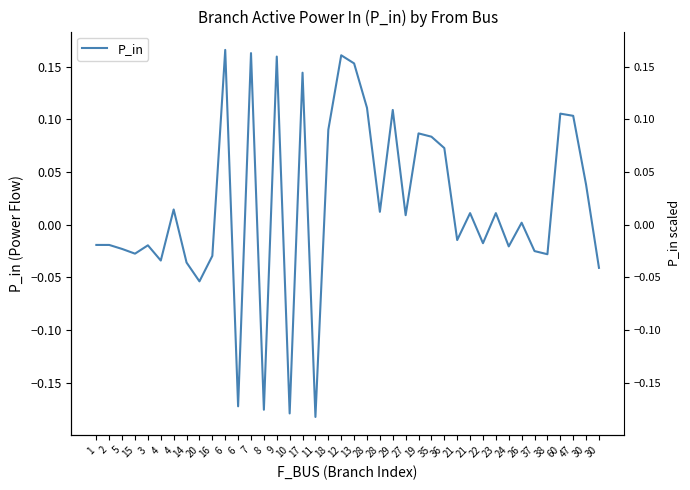

True or false: there are more than 2 points higher than both neighbors.

True